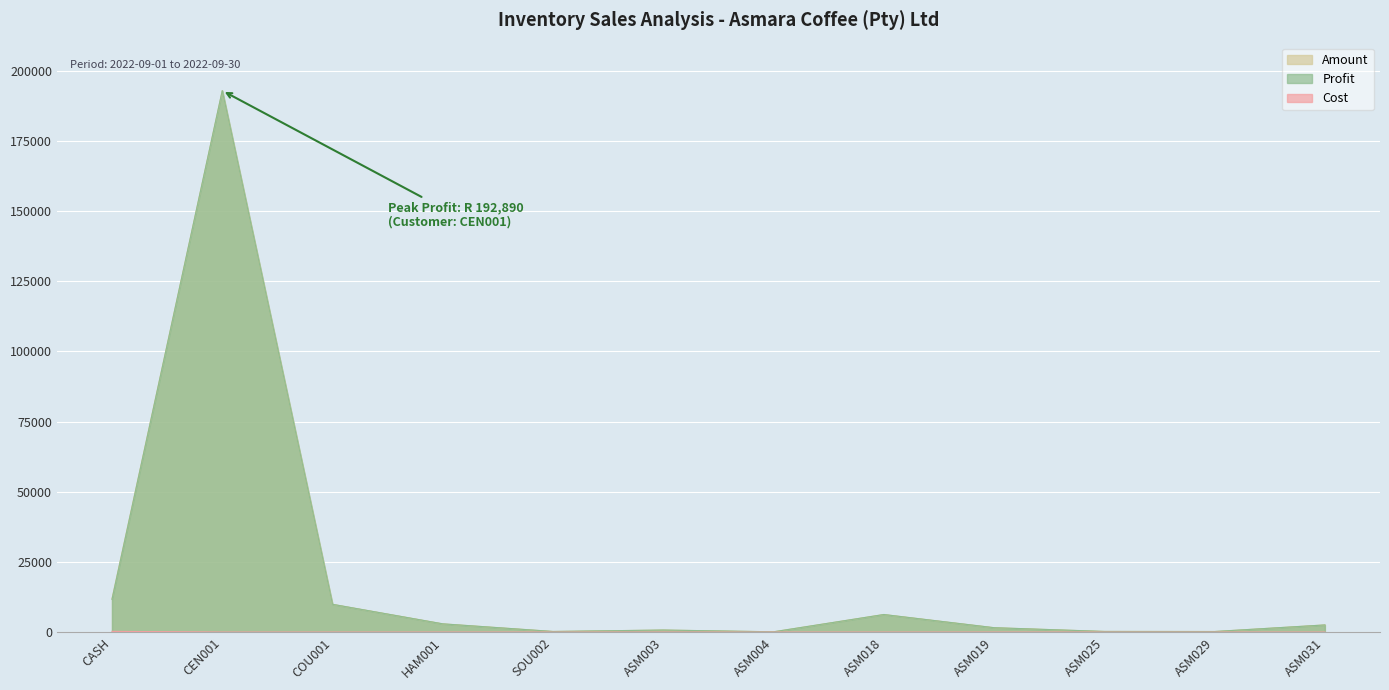

What is the label of the 4th point from the left?

HAM001